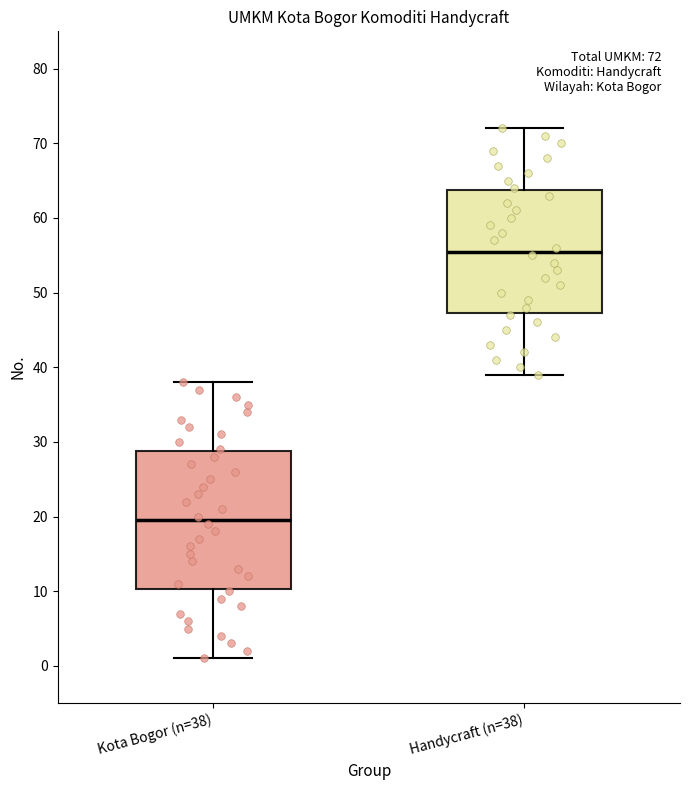

Which box's median line is the highest?

Handycraft (n=38)